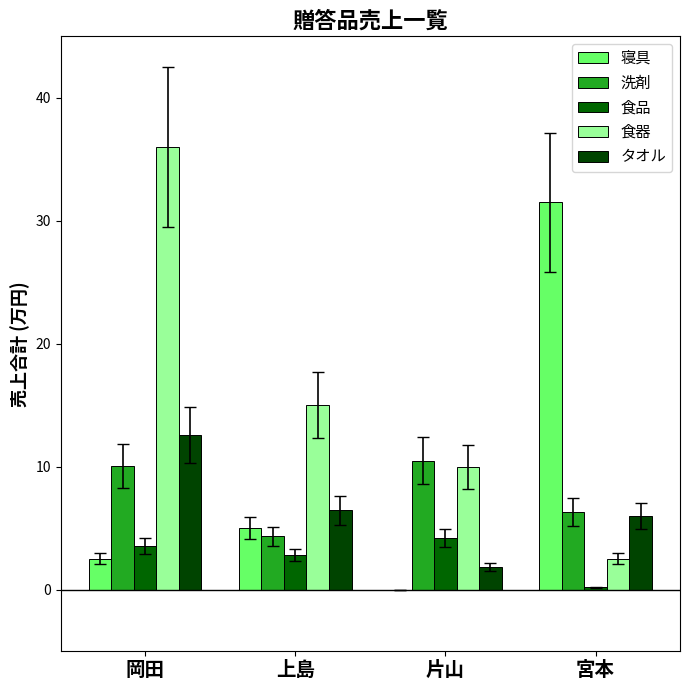

Reading left to right, extract all data points from this chart.

寝具: 岡田=2.5	上島=5.0	片山=0.0	宮本=31.5
洗剤: 岡田=10.1	上島=4.3	片山=10.5	宮本=6.3
食品: 岡田=3.5	上島=2.8	片山=4.2	宮本=0.2
食器: 岡田=36.0	上島=15.0	片山=10.0	宮本=2.5
タオル: 岡田=12.6	上島=6.5	片山=1.9	宮本=6.0